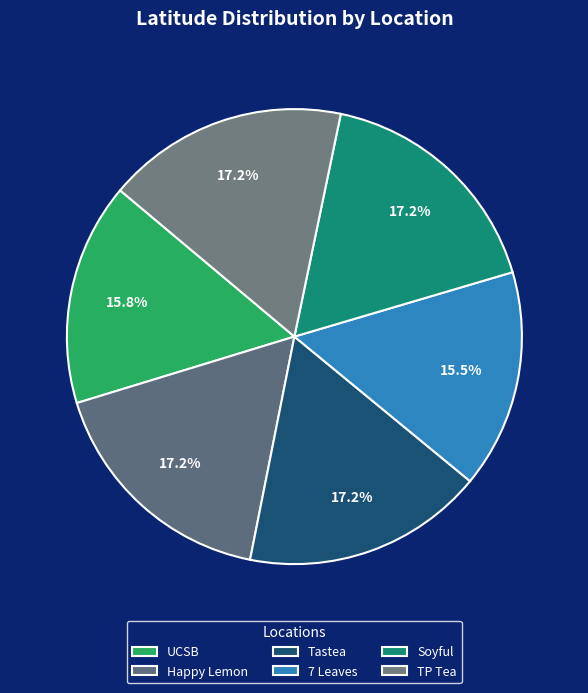

How much of the chart is everything except Happy Lemon?

82.8%